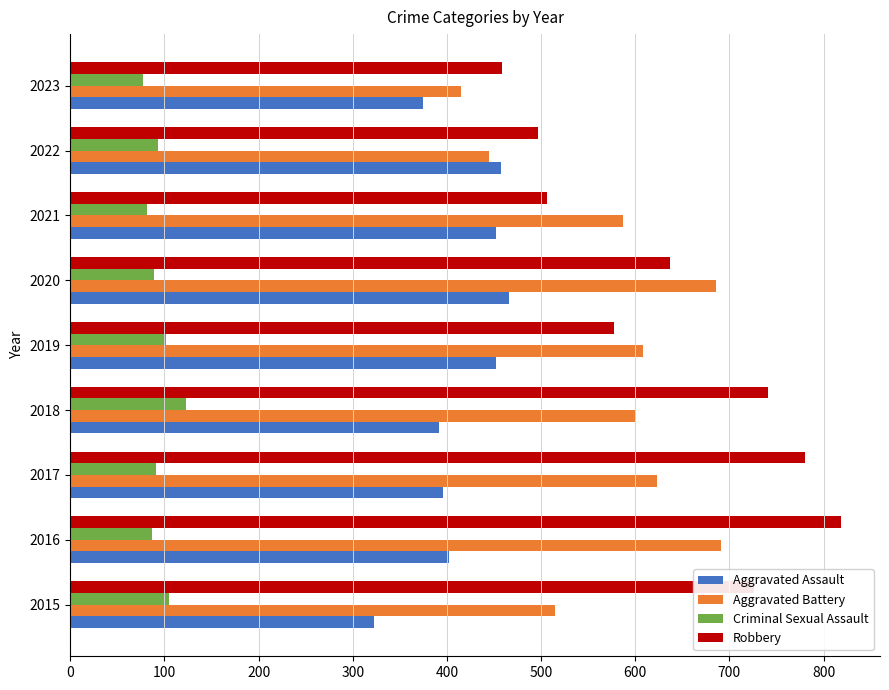

Is it true that Aggravated Battery equals 445 at 2022?

True